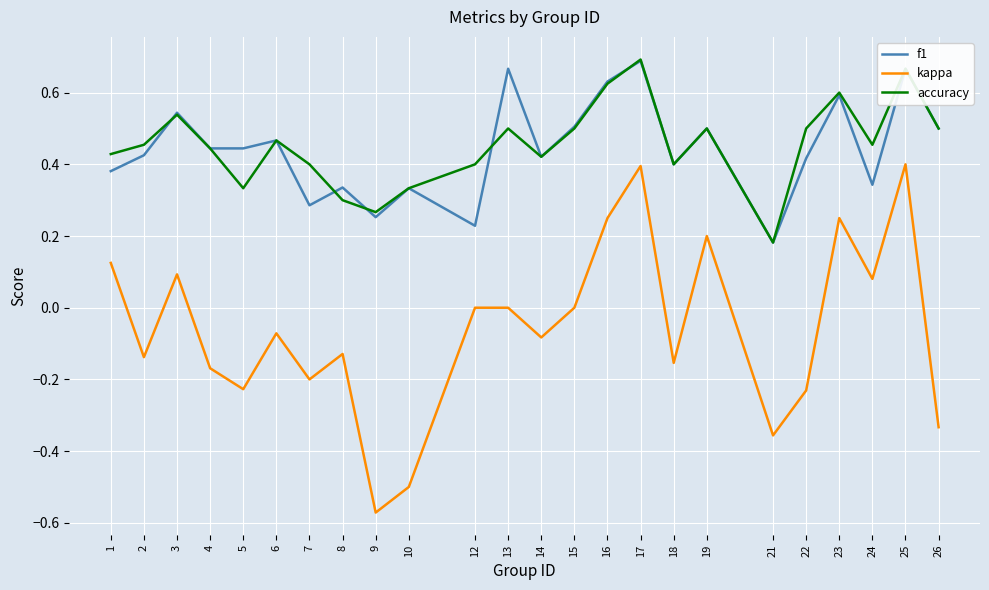

Is the value of kappa at 21 greater than the value of f1 at 7?

No